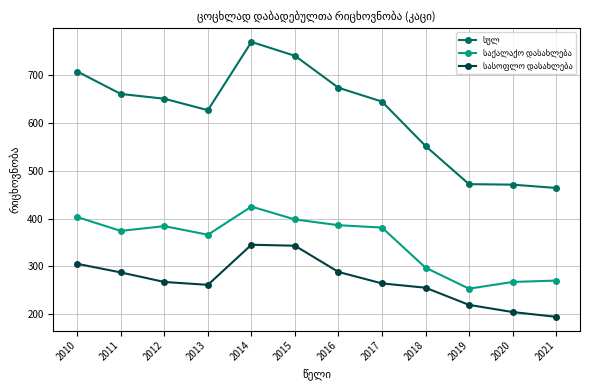

What is the difference between the highest and lowest values at 2019?

253